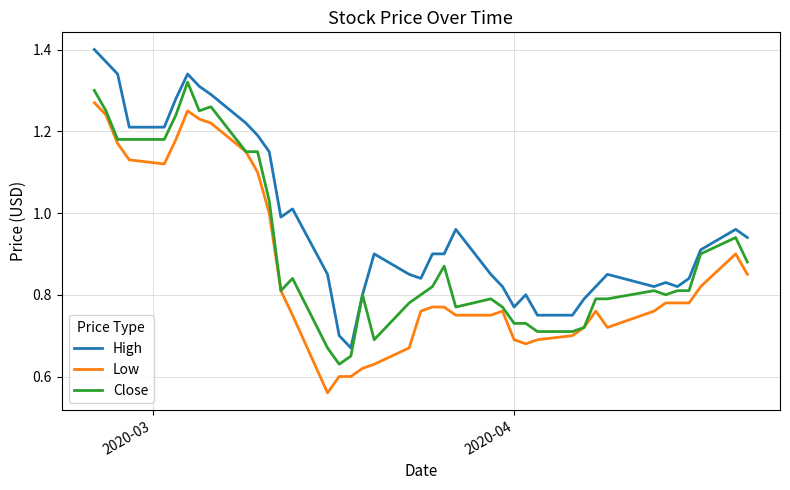

Which series has the largest total across all categories?

High